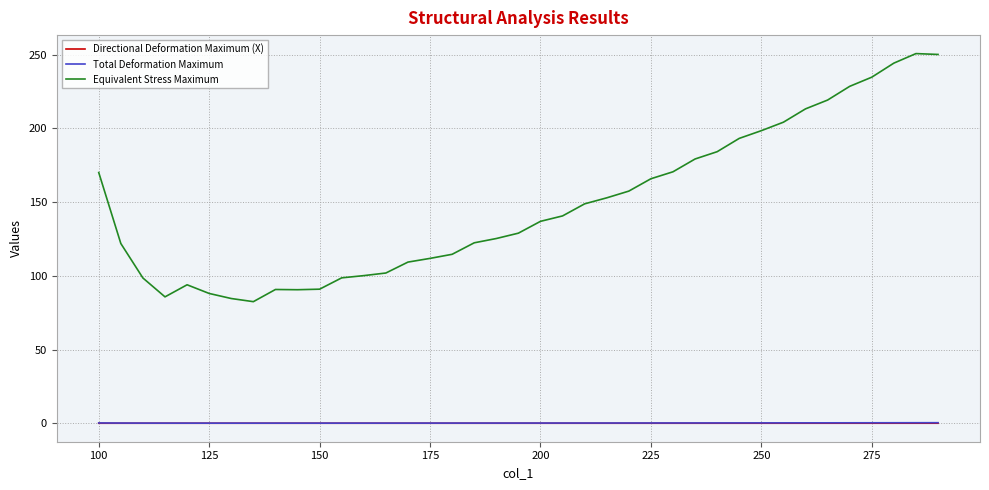

In Total Deformation Maximum, how many points are lower than both neighbors (excluding endpoints)?

1